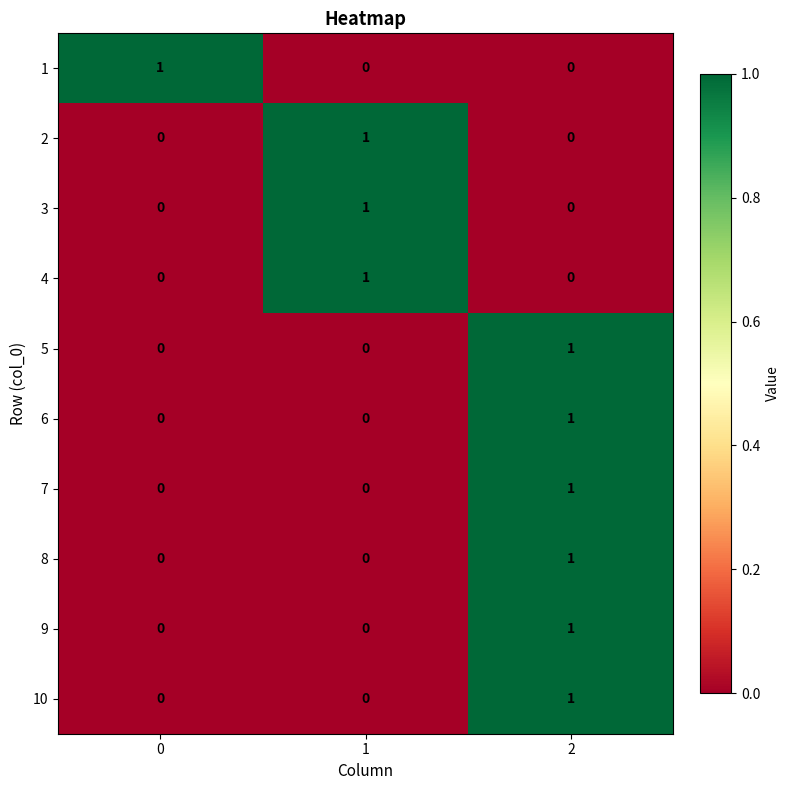

Reading left to right, extract all data points from this chart.

1: 0=1	1=0	2=0
2: 0=0	1=1	2=0
3: 0=0	1=1	2=0
4: 0=0	1=1	2=0
5: 0=0	1=0	2=1
6: 0=0	1=0	2=1
7: 0=0	1=0	2=1
8: 0=0	1=0	2=1
9: 0=0	1=0	2=1
10: 0=0	1=0	2=1